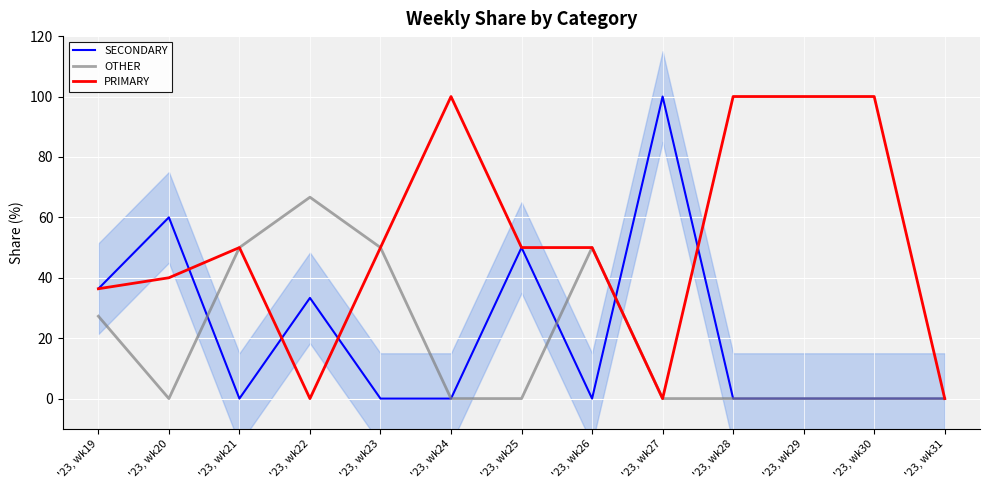

Which category has the highest value in the OTHER series?

'23, wk22